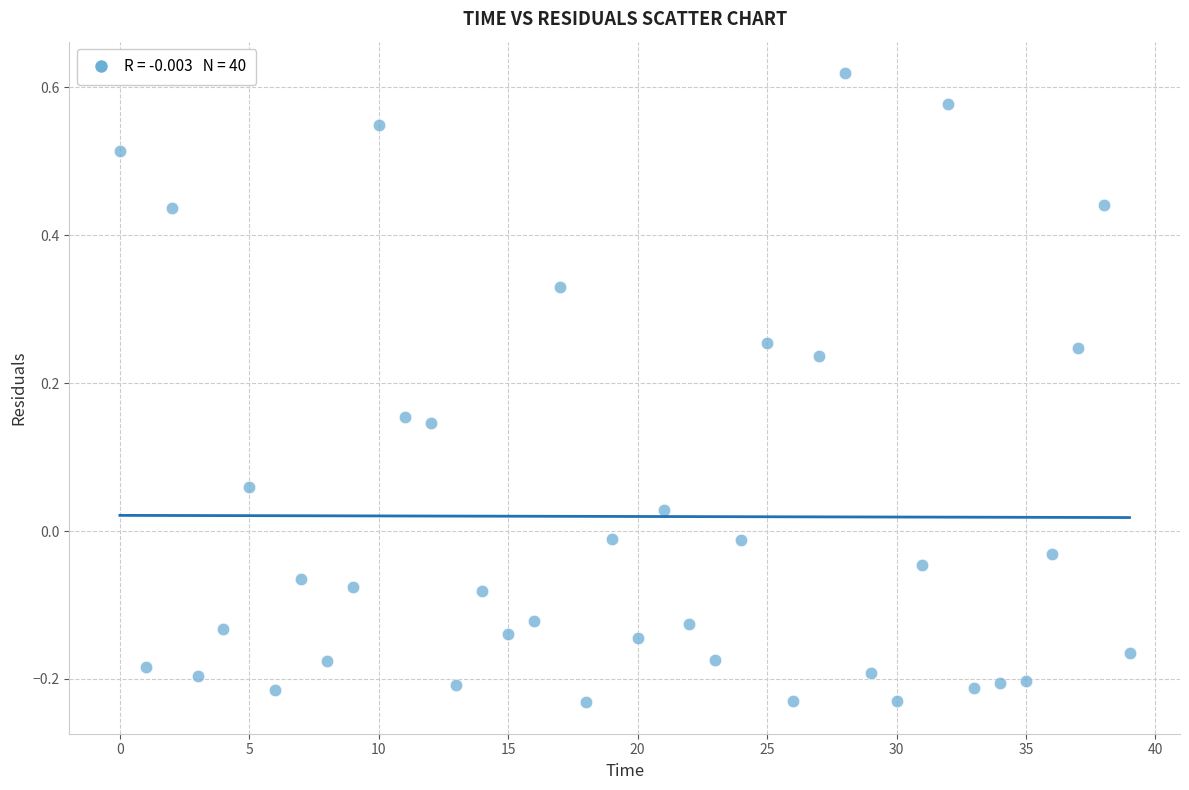

How many data points are displayed?

40